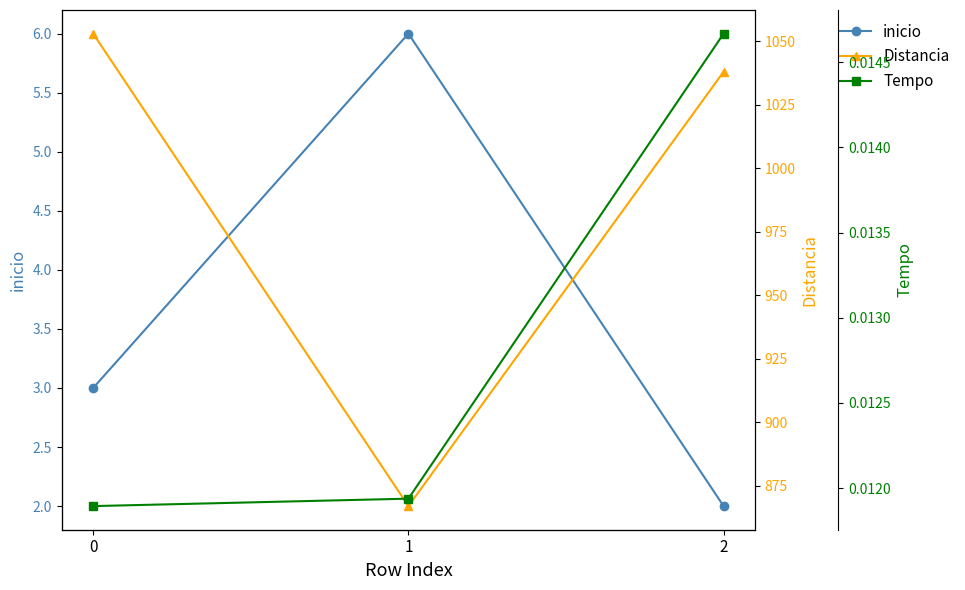

Is it true that Tempo equals 0.0 at 1?

True